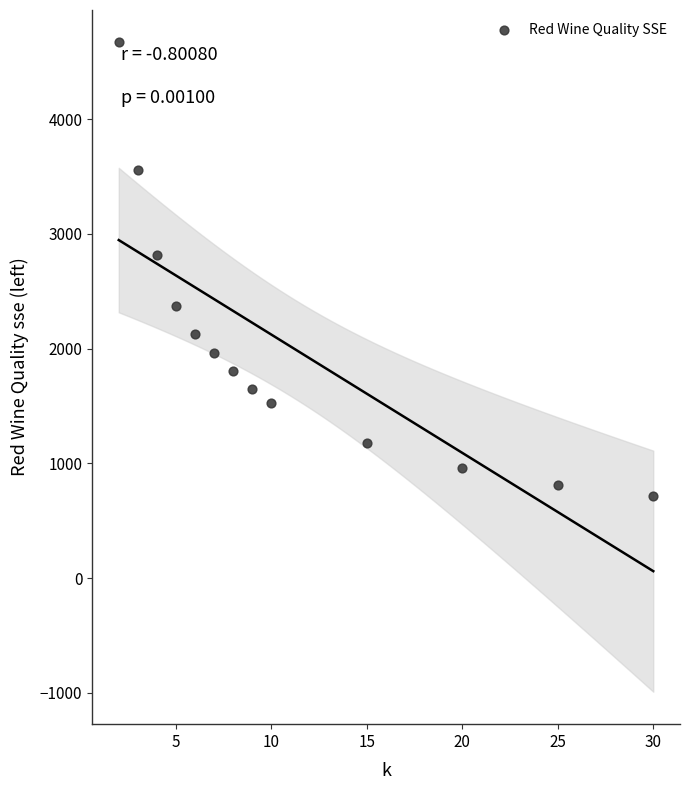

What is the range of X values (max minus min)?

28.0